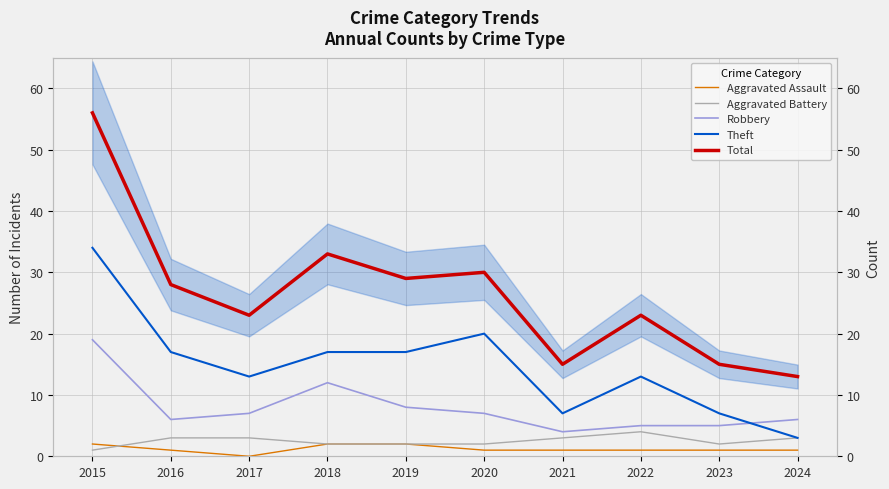

Which label corresponds to the largest value in the chart?

2015